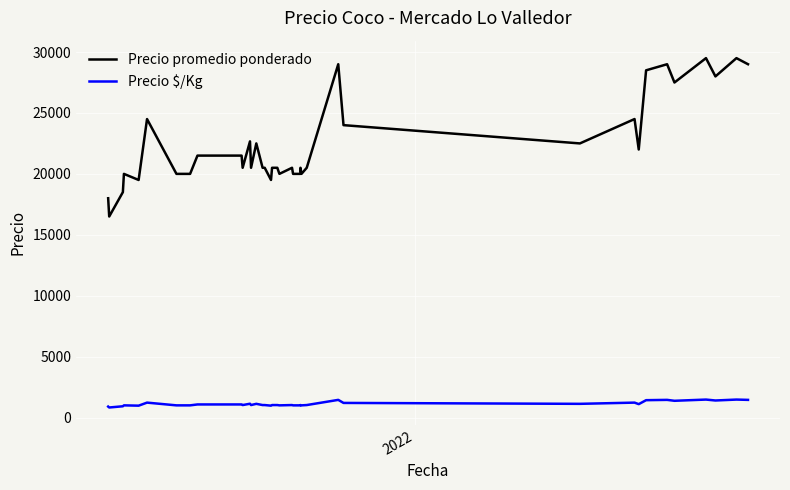

True or false: Precio promedio ponderado and Precio $/Kg intersect in this chart.

False